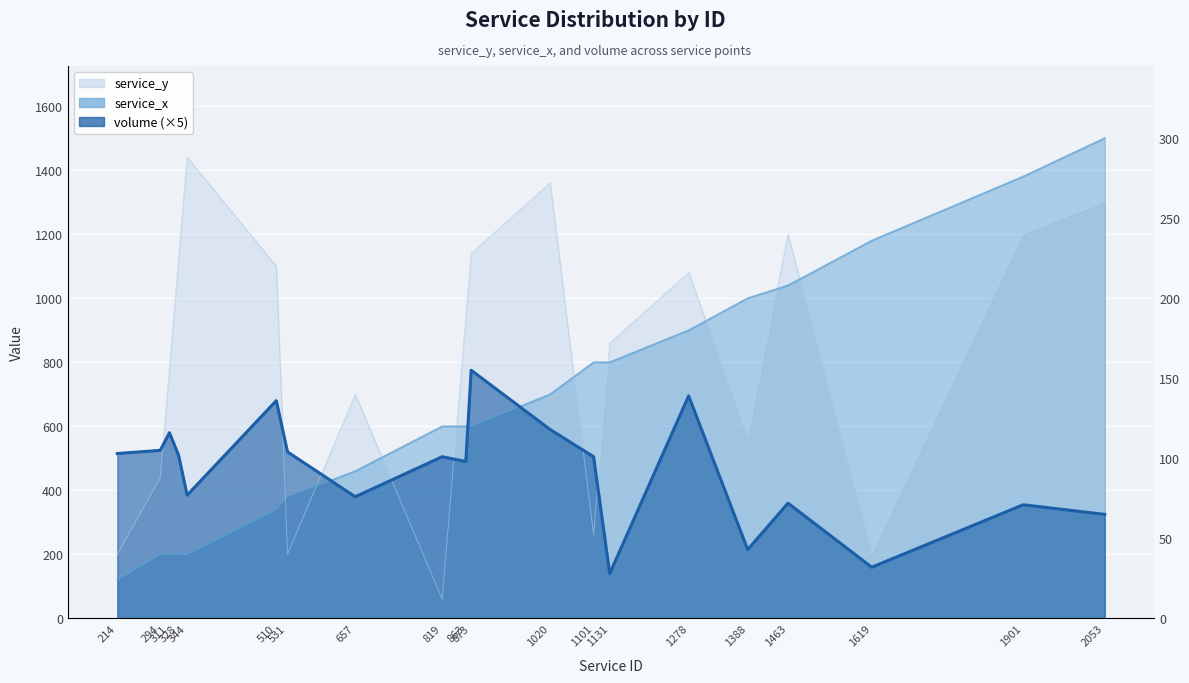

What is the greatest value displayed?

1500